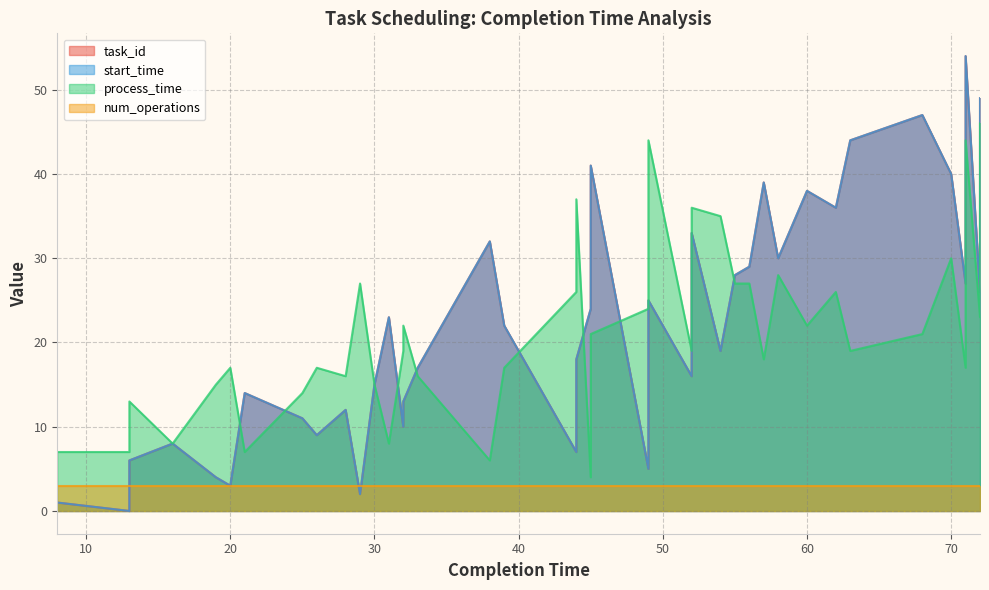

Reading right to left, extract all data points from this chart.

task_id: 49	26	27	54	40	47	44	36	38	30	39	29	28	19	33	16	5	25	41	24	7	18	22	32	17	13	10	23	15	2	12	9	11	14	3	4	8	0	6	1
start_time: 49	26	27	54	40	47	44	36	38	30	39	29	28	19	33	16	5	25	41	24	7	18	22	32	17	13	10	23	15	2	12	9	11	14	3	4	8	0	6	1
process_time: 23	46	44	17	30	21	19	26	22	28	18	27	27	35	19	36	44	24	4	21	37	26	17	6	16	19	22	8	15	27	16	17	14	7	17	15	8	13	7	7
num_operations: 3	3	3	3	3	3	3	3	3	3	3	3	3	3	3	3	3	3	3	3	3	3	3	3	3	3	3	3	3	3	3	3	3	3	3	3	3	3	3	3